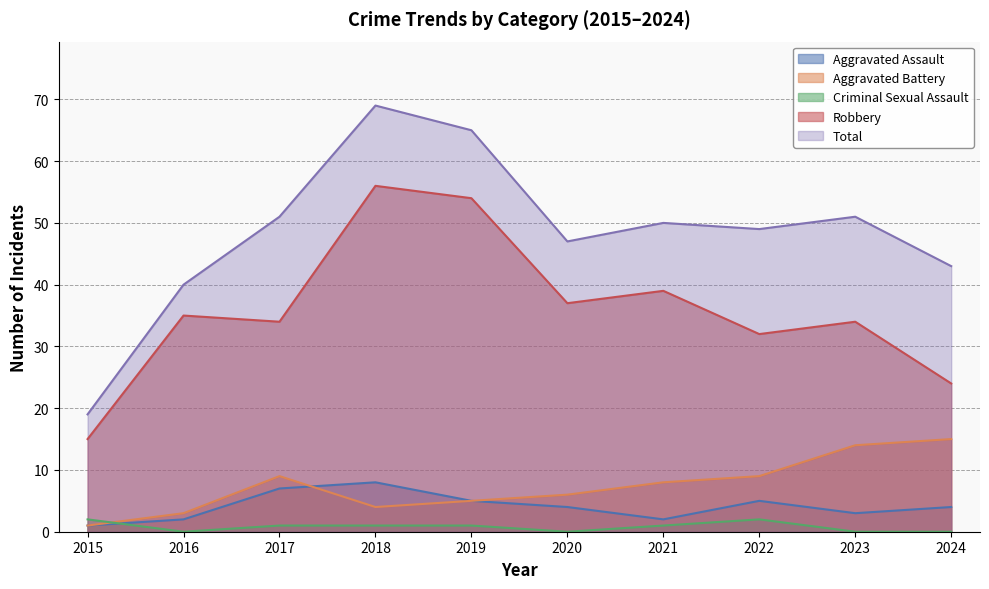

What is the total value across all series at 2024?

86